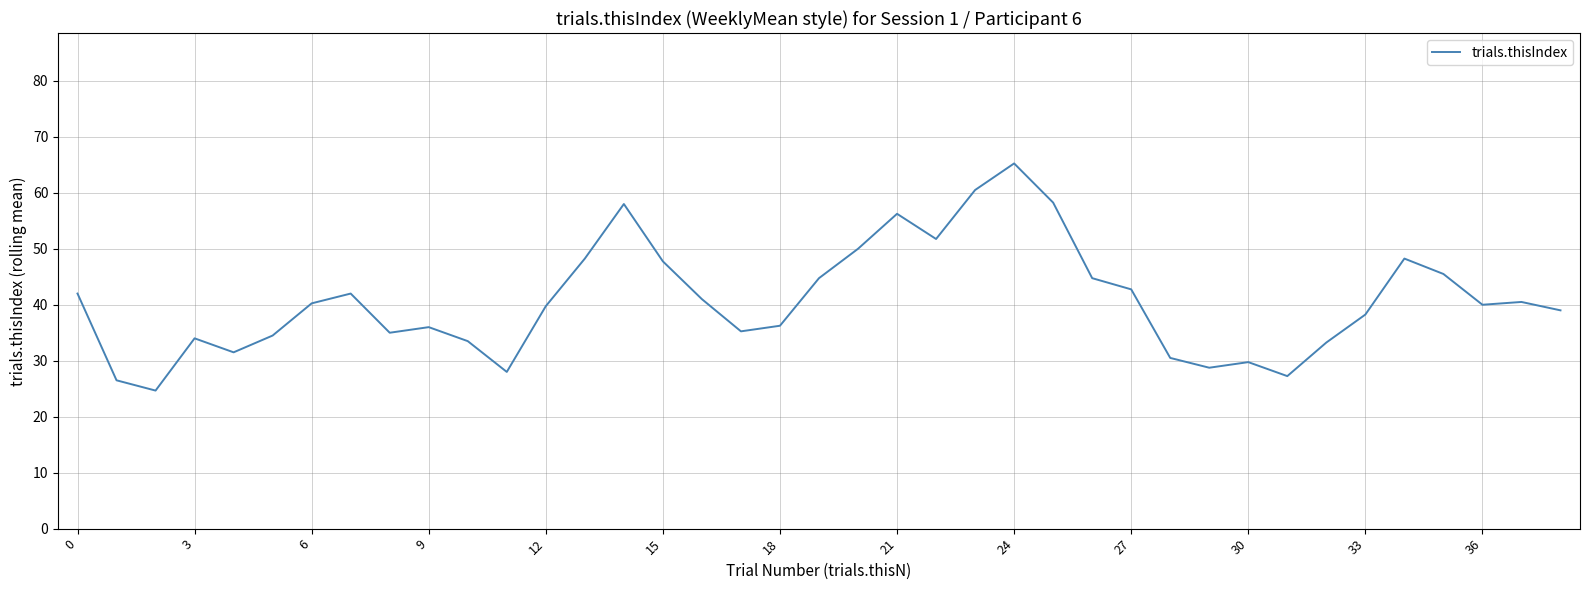

How many lines are shown in the chart?

1